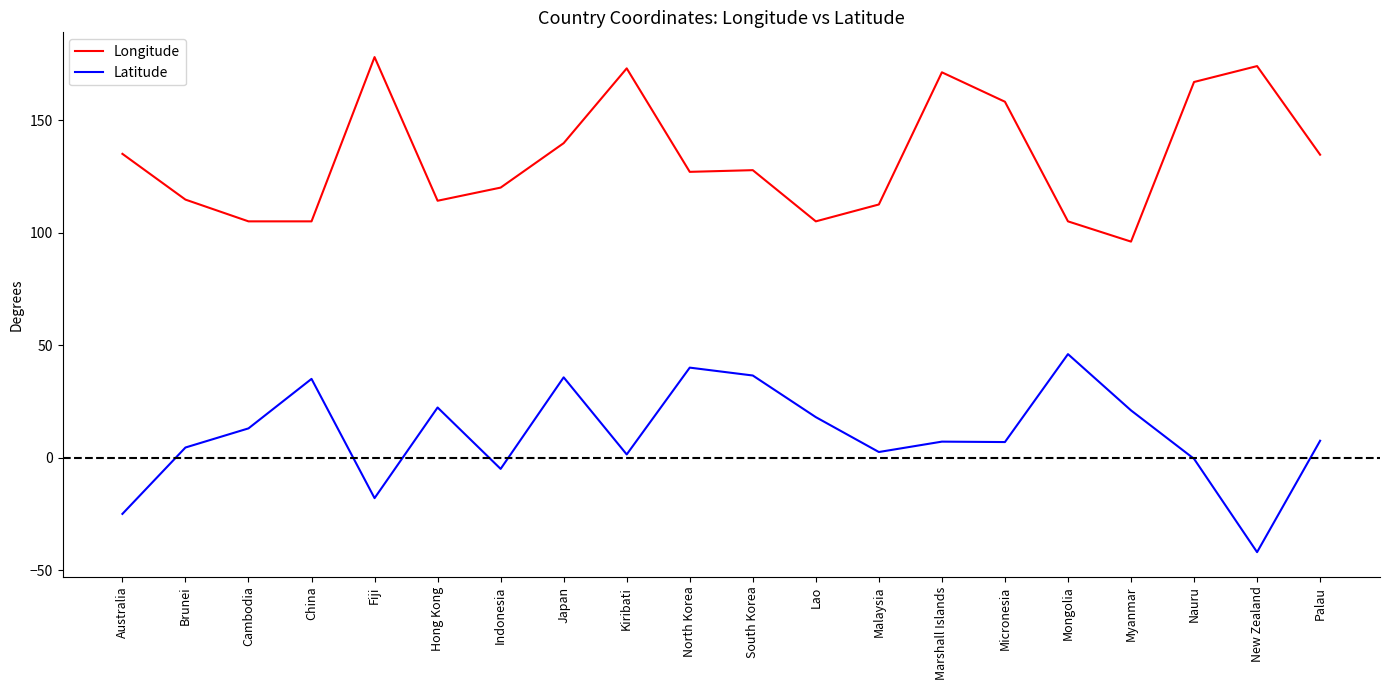

What is the smallest value displayed?

-42.0